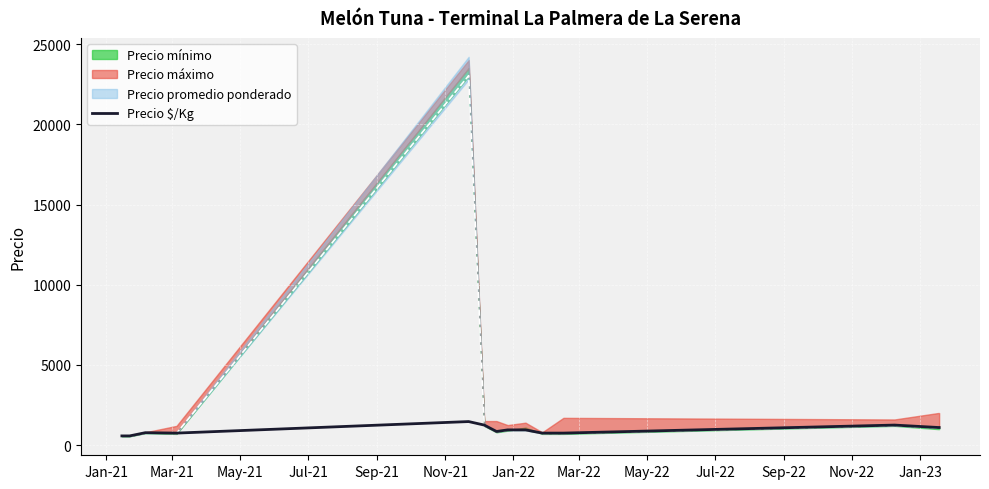

What is the minimum value for Precio $/Kg?

575